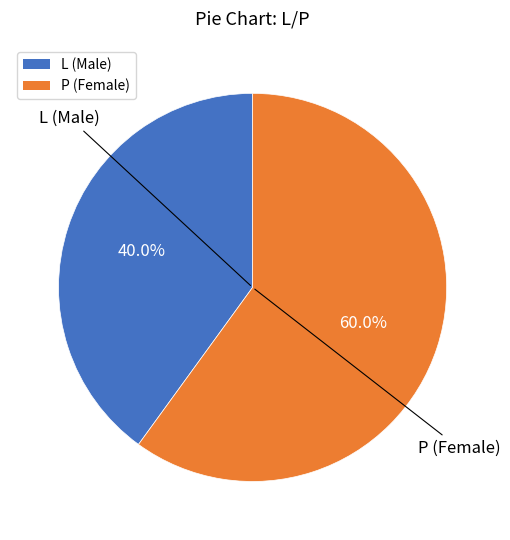

Between P and L, which is larger?

P